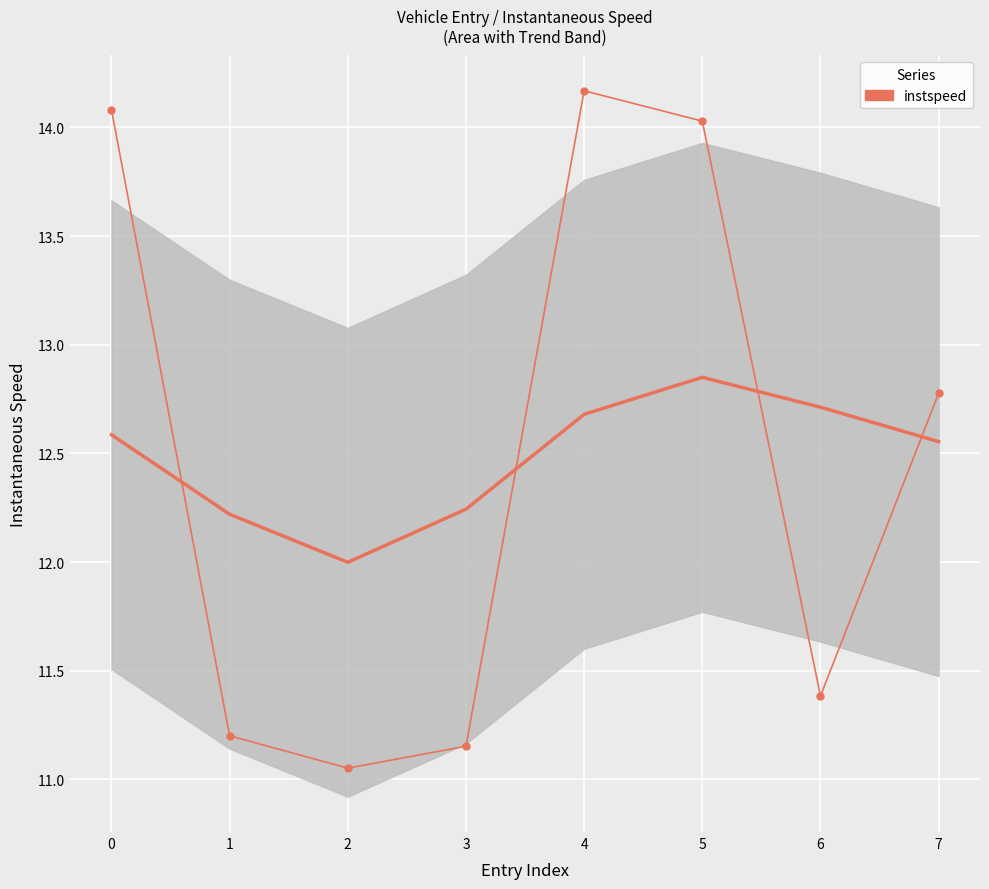

What is the sum of all values?

99.8